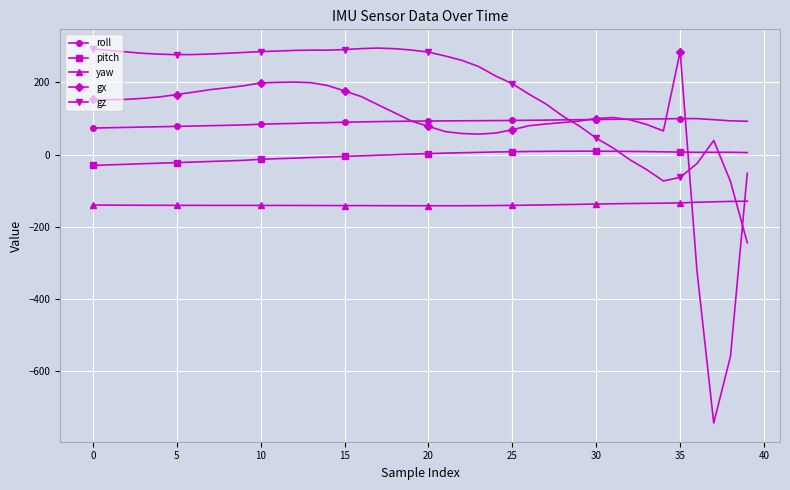

What is the value of the pitch point at the 6th from the left?

-22.3